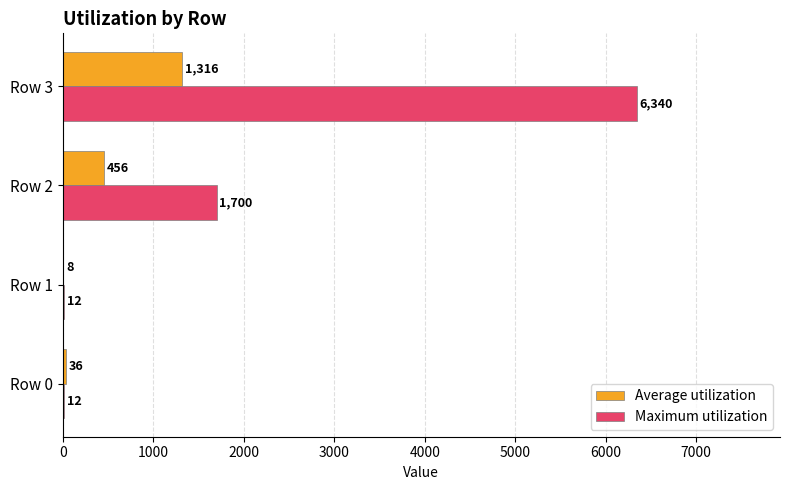

What is the average value of the Maximum utilization series?

2016